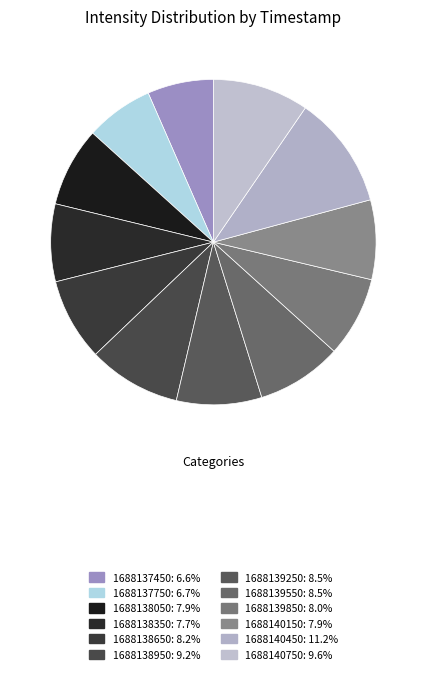

The 1688137750 slice represents 7% of the pie. True or false?

True